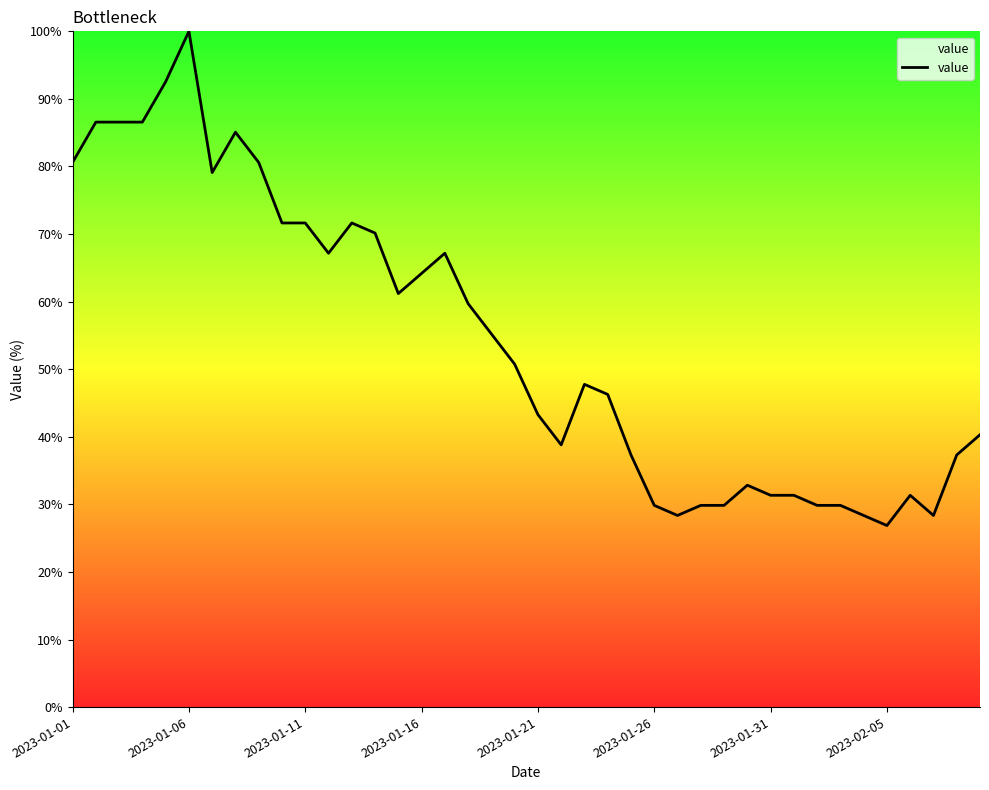

What is the minimum value shown in the chart?

26.9